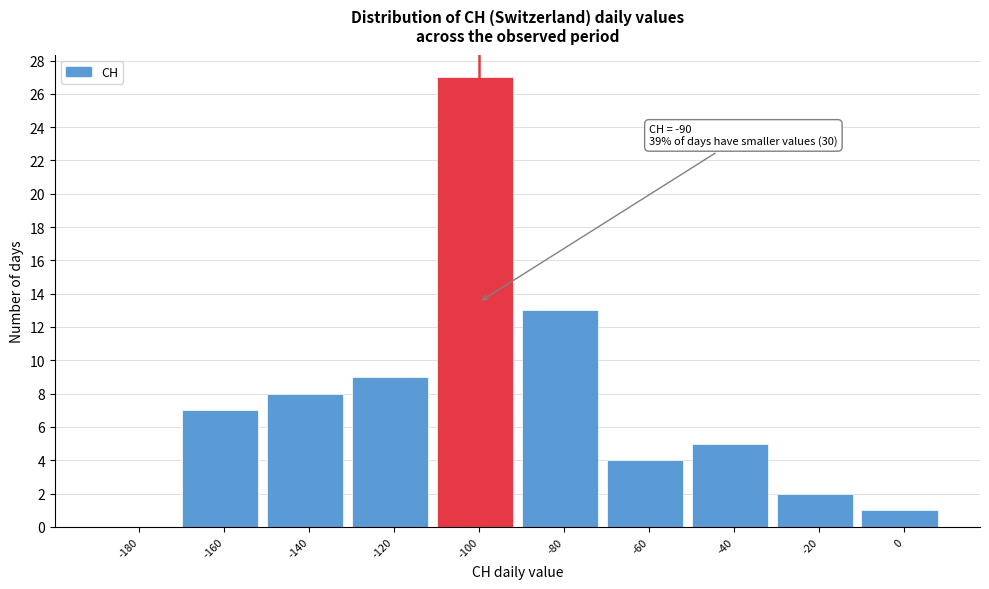

Reading left to right, what are all the values shown in this chart?

-180=0	-160=7	-140=8	-120=9	-100=27	-80=13	-60=4	-40=5	-20=2	0=1